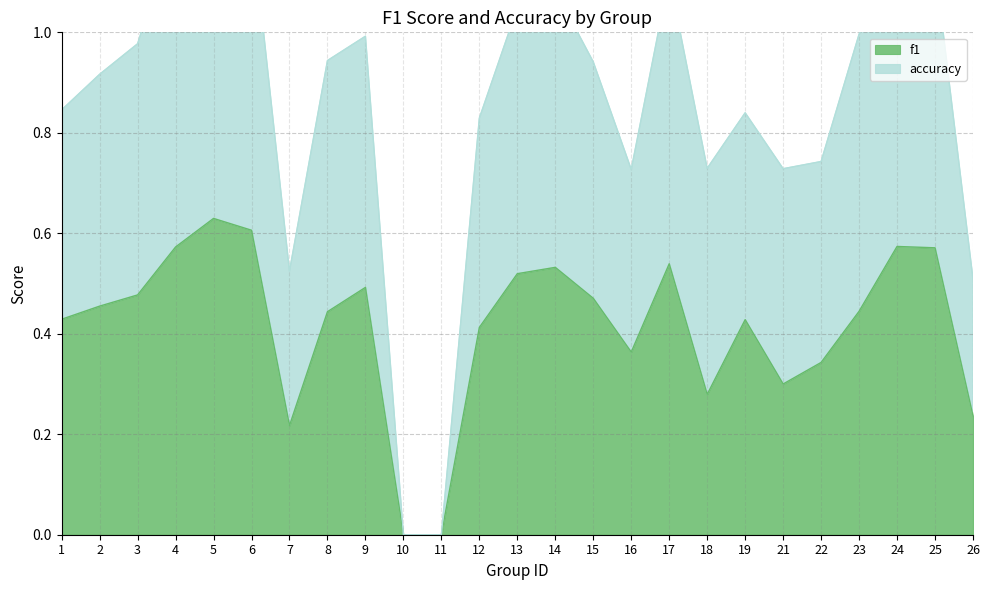

How many values in f1 are above zero?

23